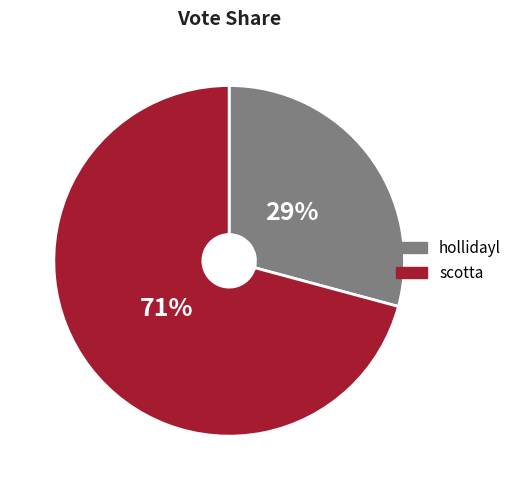

Which category has the biggest portion of the pie?

scotta